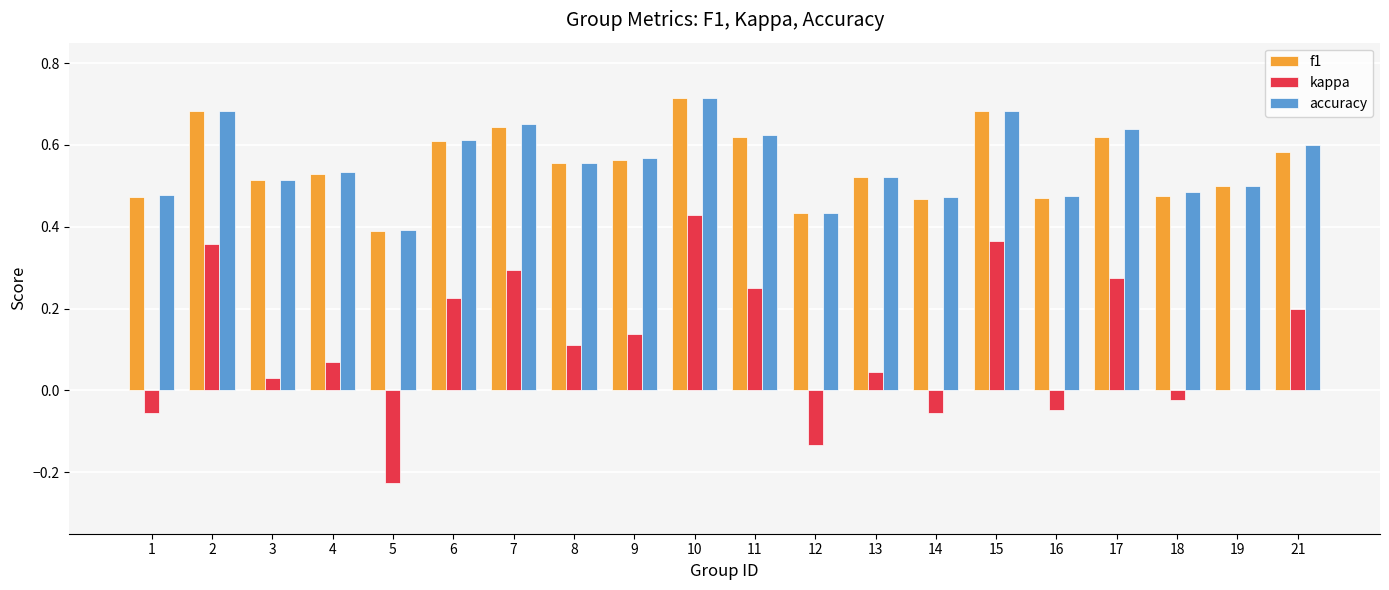

Which series has the widest spread of values?

kappa